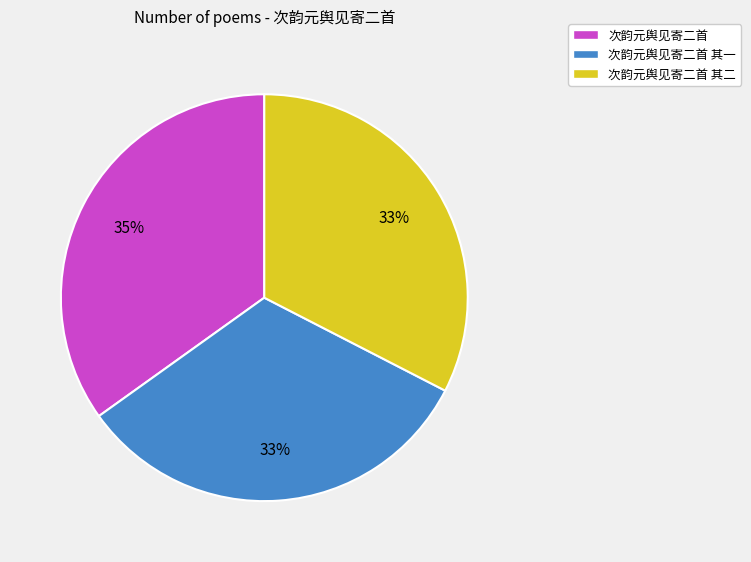

To the nearest percent, what is the average slice percentage?

33%